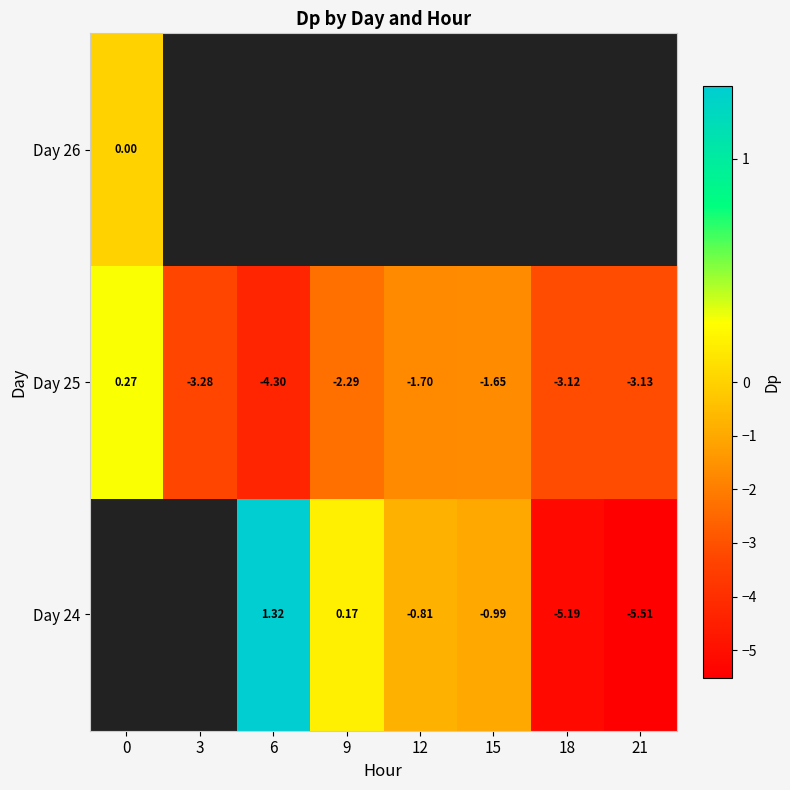

What is the sum of all Day 25 values?

-19.2